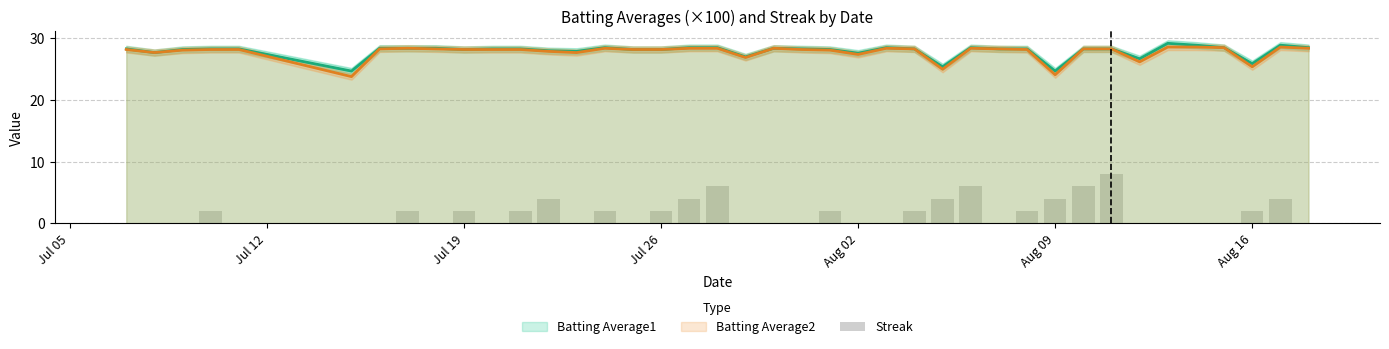

What is the highest value of the Batting Average2 series?

28.6